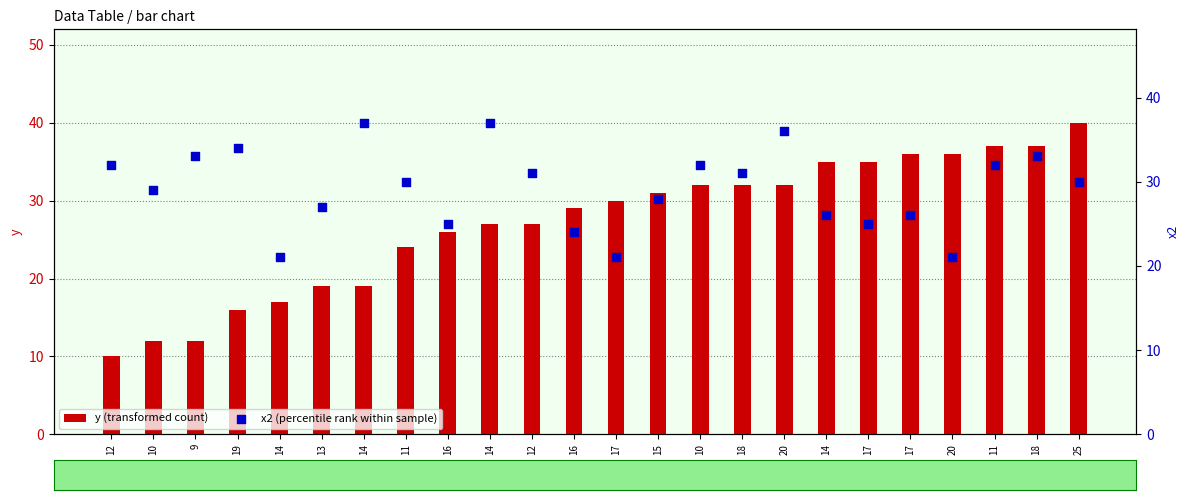

Which series has the largest total across all categories?

x2 (percentile rank within sample)